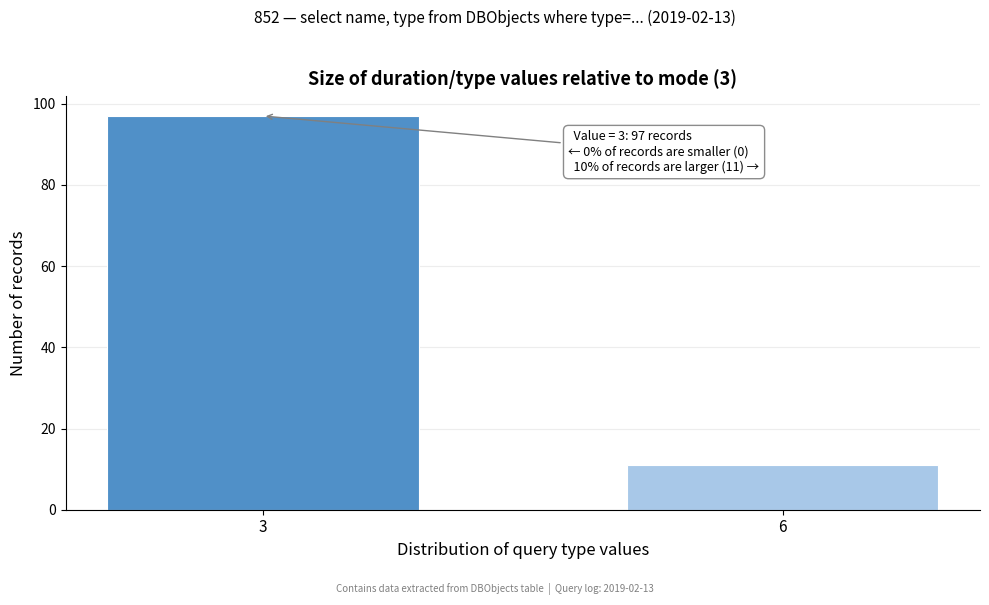

Reading right to left, what are all the values shown in this chart?

6=11	3=97